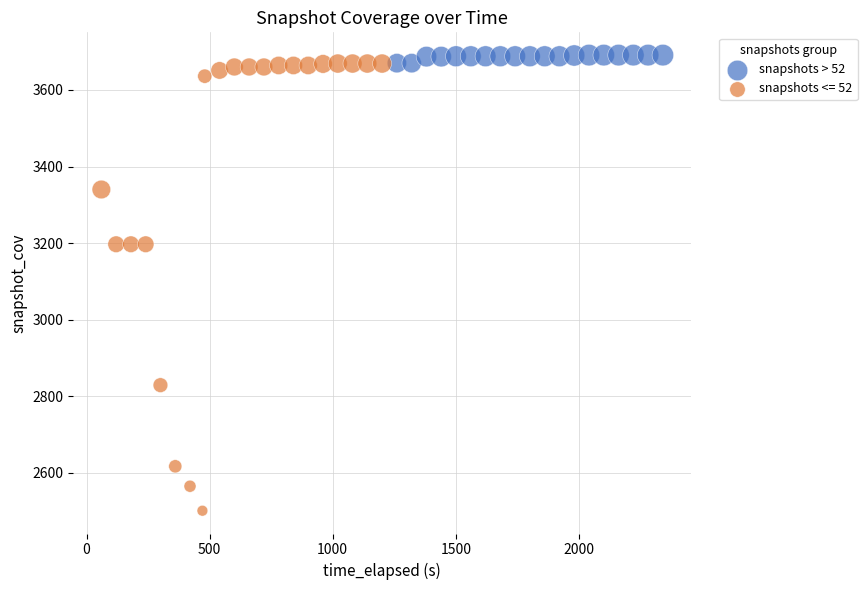

Which series has the widest spread of Y values?

snapshots <= 52